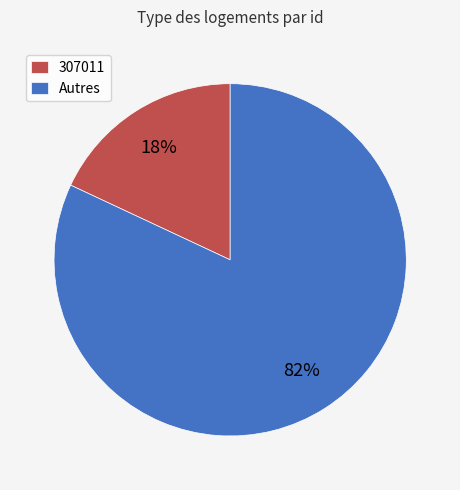

Between Autres and 307011, which is larger?

Autres